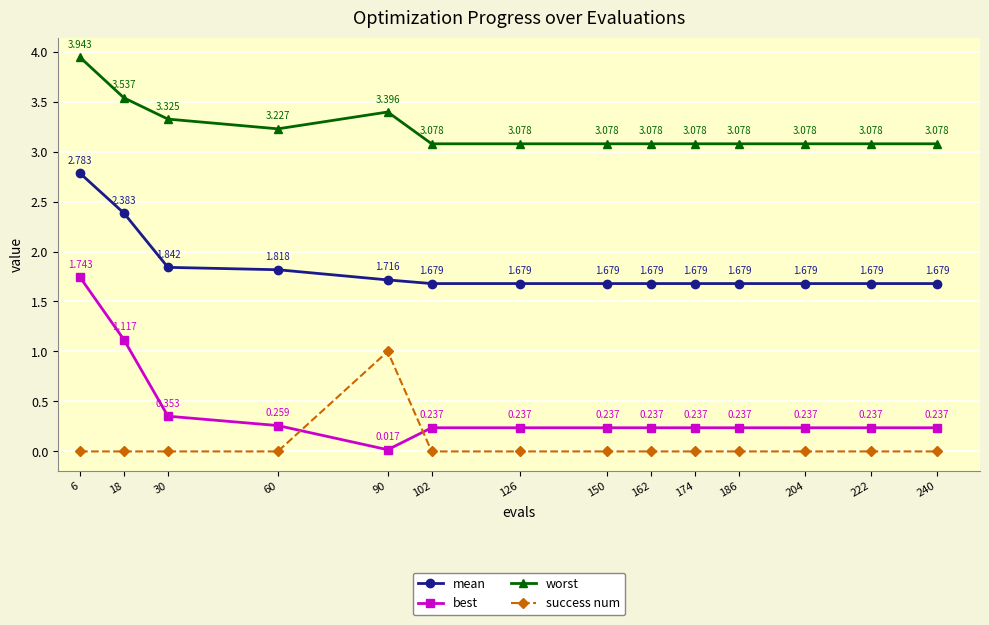

What is the difference between the mean values at 90 and 18?

0.7